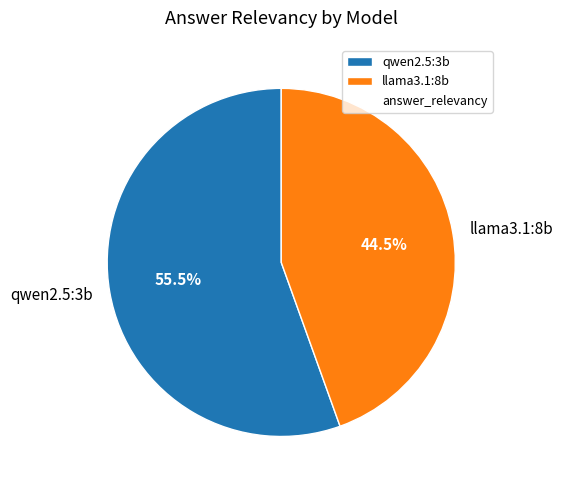

Which has a higher value, llama3.1:8b or qwen2.5:3b?

qwen2.5:3b